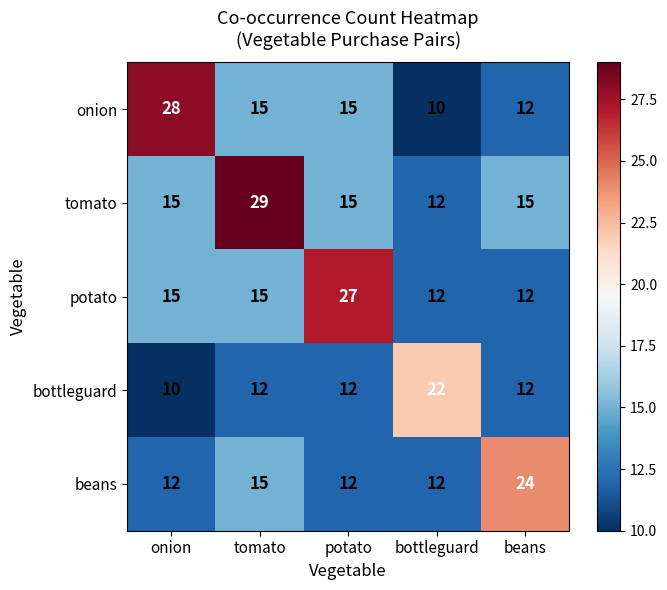

What is the spread (max minus min) of values at potato?

15